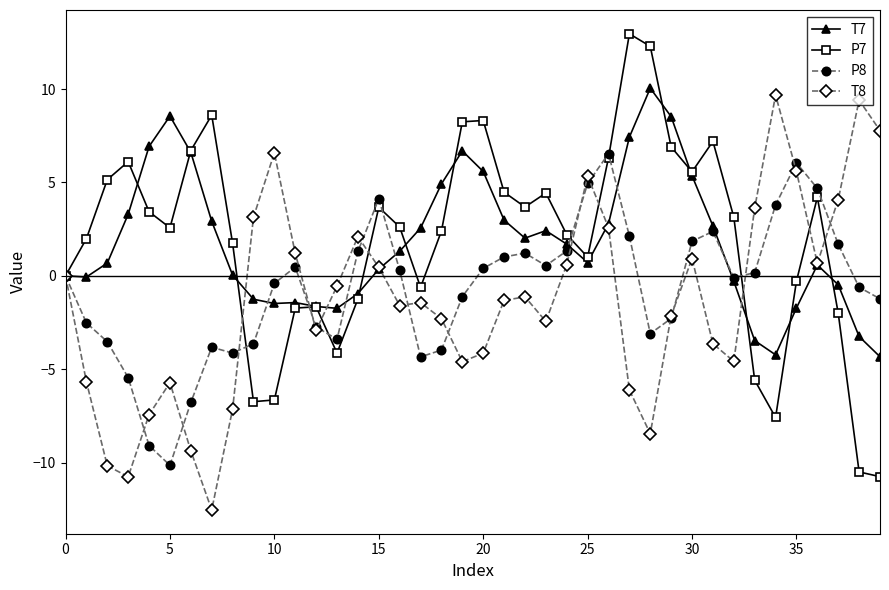

How many data points in T7 are less than 1?

20